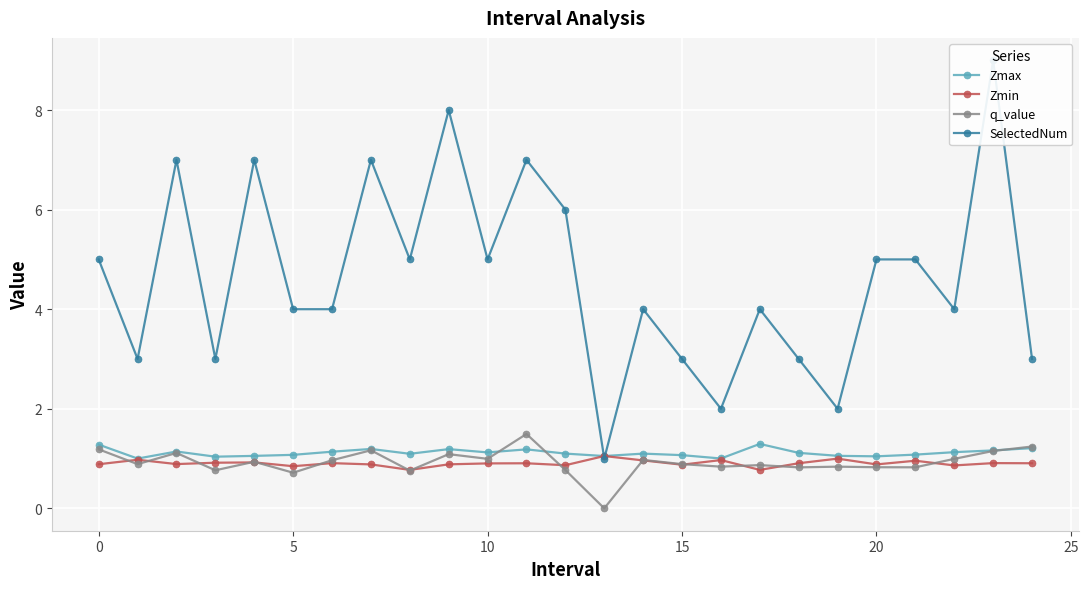

What is the maximum value for Zmax?

1.3